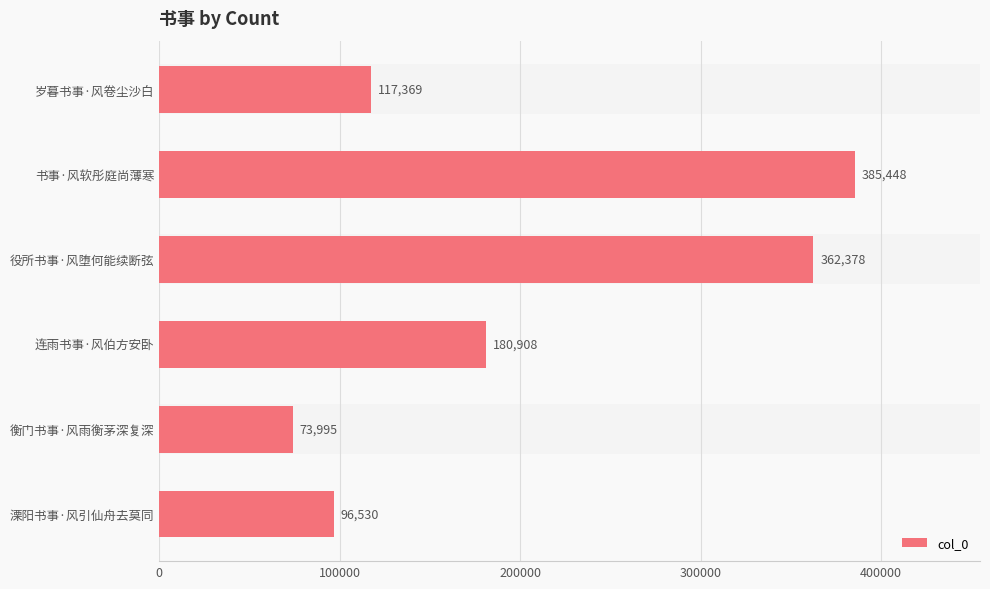

At which label is the value closest to 229721?

连雨书事·风伯方安卧